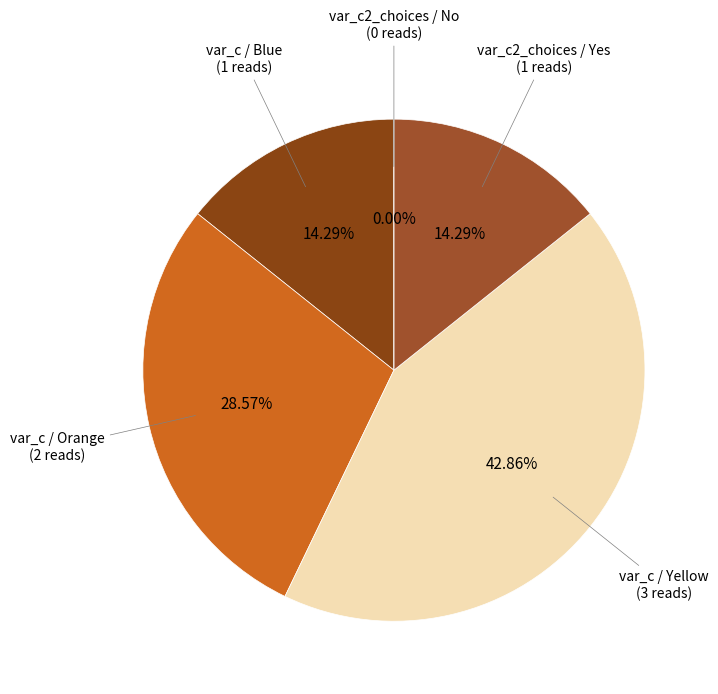

To the nearest percent, what portion does var_c2_choices / Yes represent?

14%